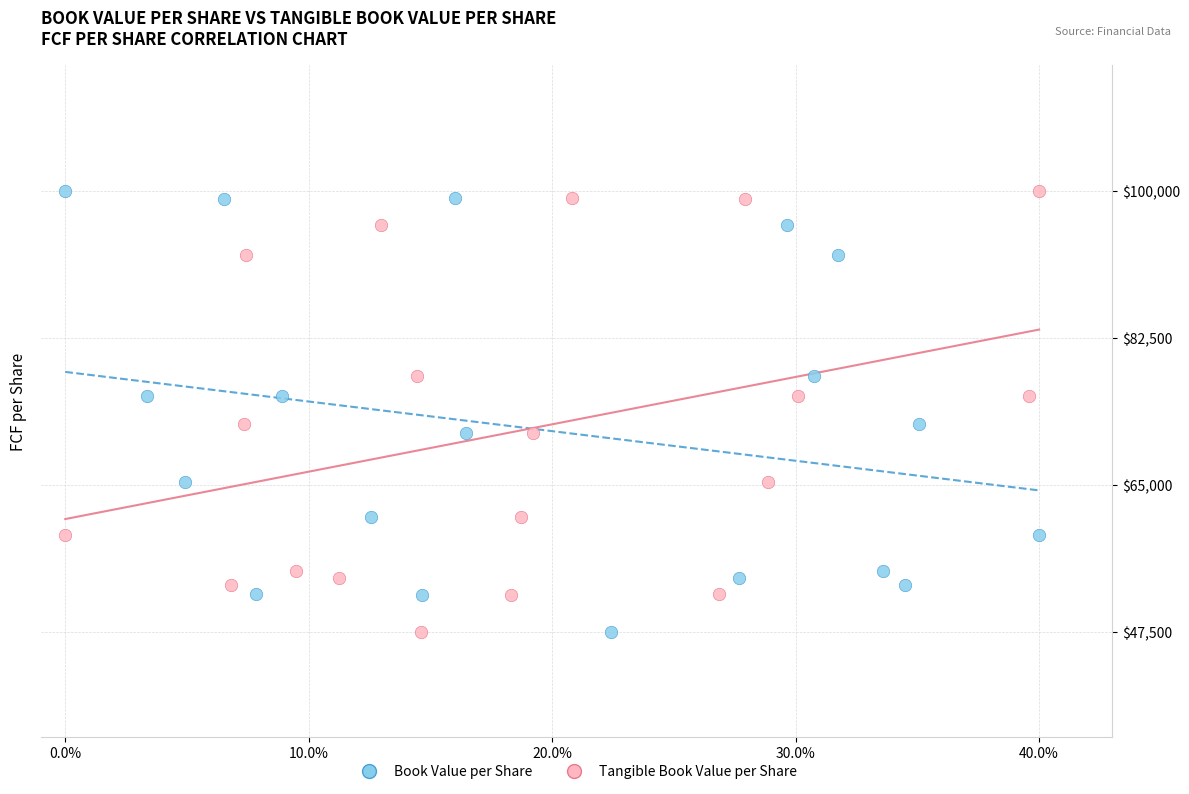

What are all the series names shown in the legend?

Book Value per Share, Tangible Book Value per Share